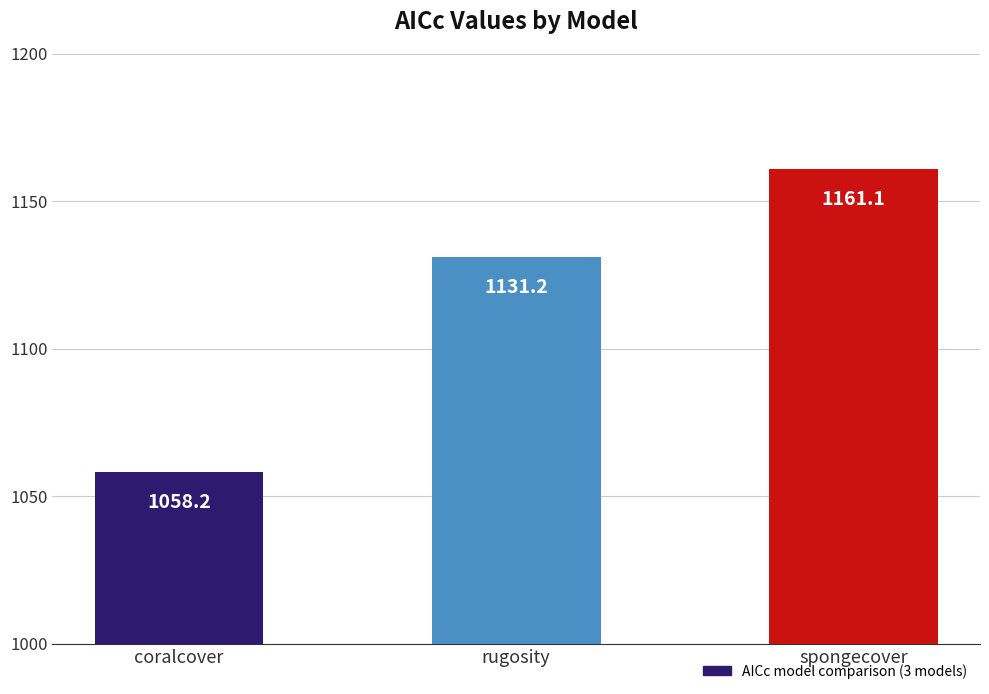

Rank the categories by value from highest to lowest.

spongecover, rugosity, coralcover